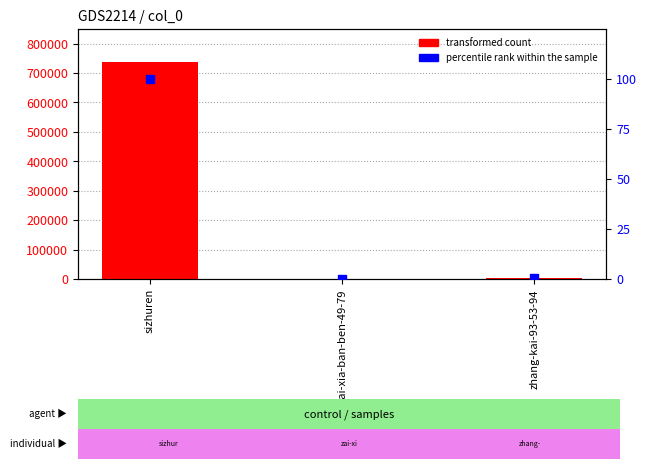

Which series has the widest spread of Y values?

transformed count